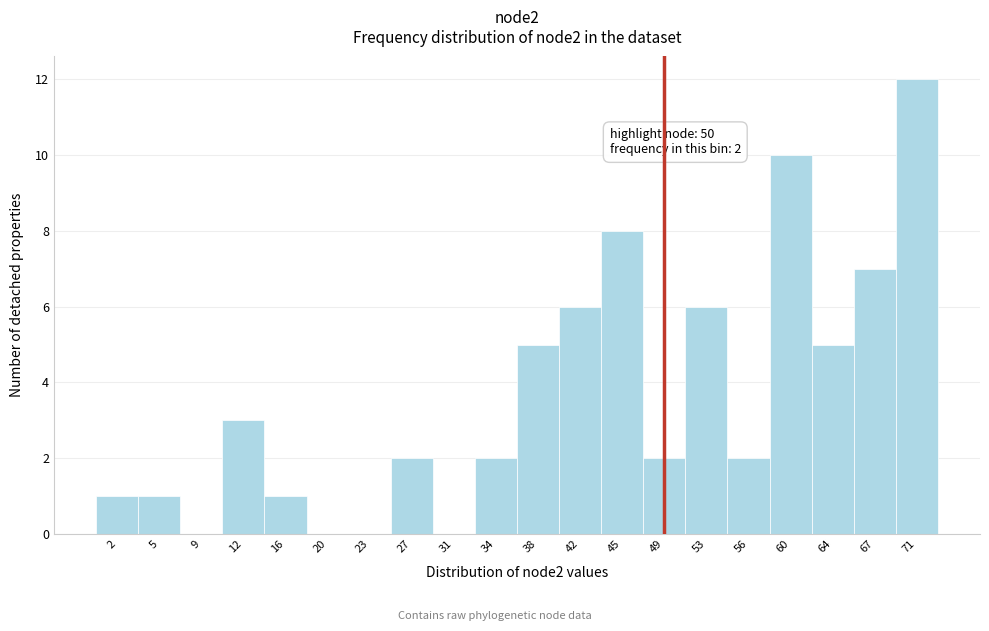

Reading right to left, transcribe all the data shown in this chart.

71=12	67=7	64=5	60=10	56=2	53=6	49=2	45=8	42=6	38=5	34=2	31=0	27=2	23=0	20=0	16=1	12=3	9=0	5=1	2=1